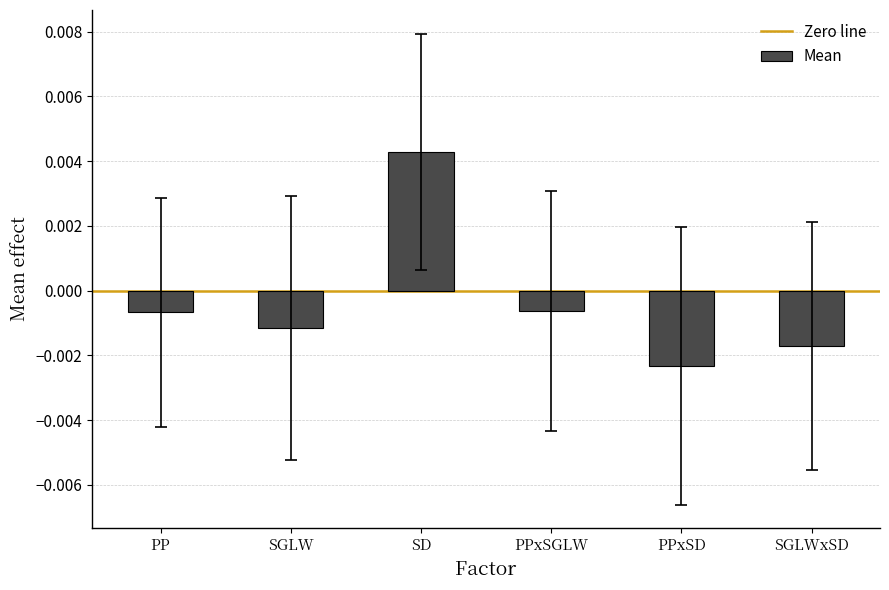

At which label does the data first exceed 0?

SD